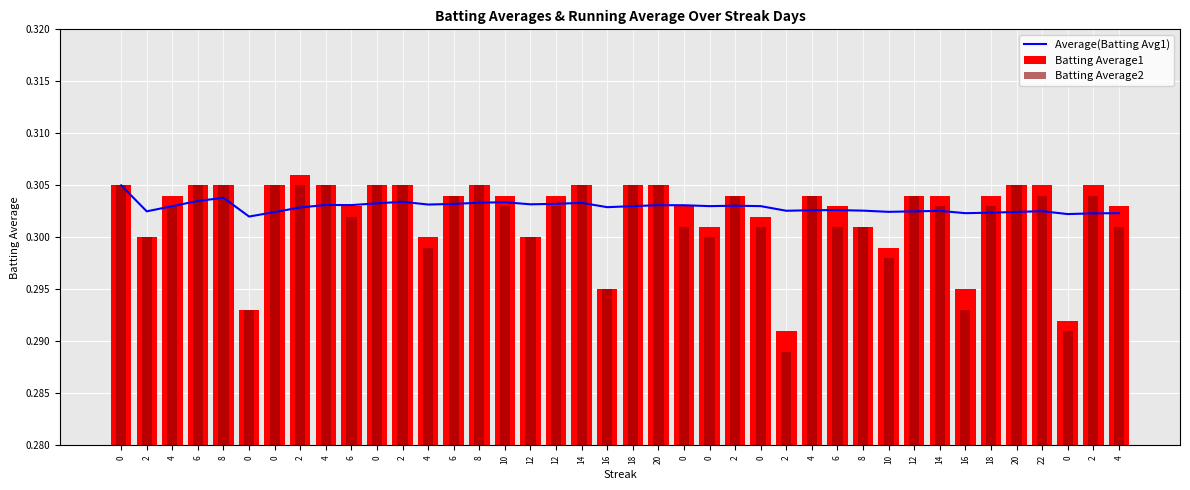

Which label corresponds to the largest value in the chart?

2